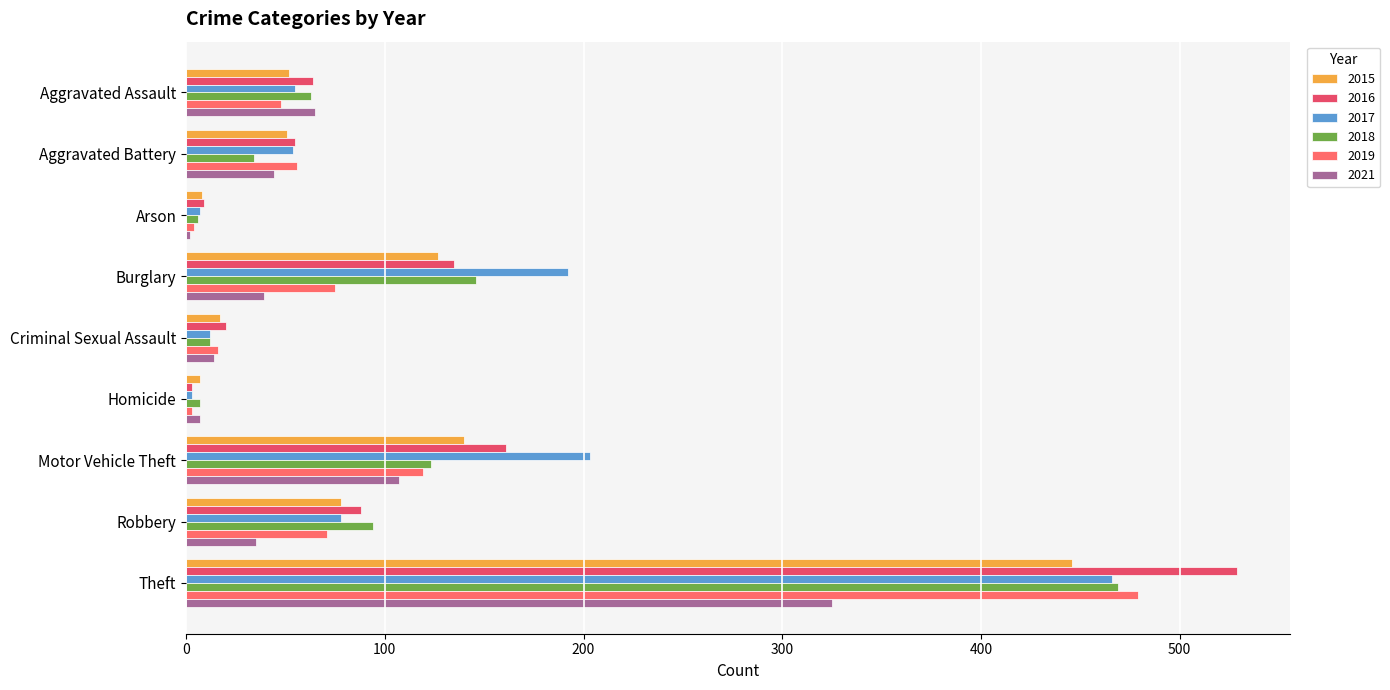

True or false: 2017 has a value of 94 at Aggravated Assault.

False